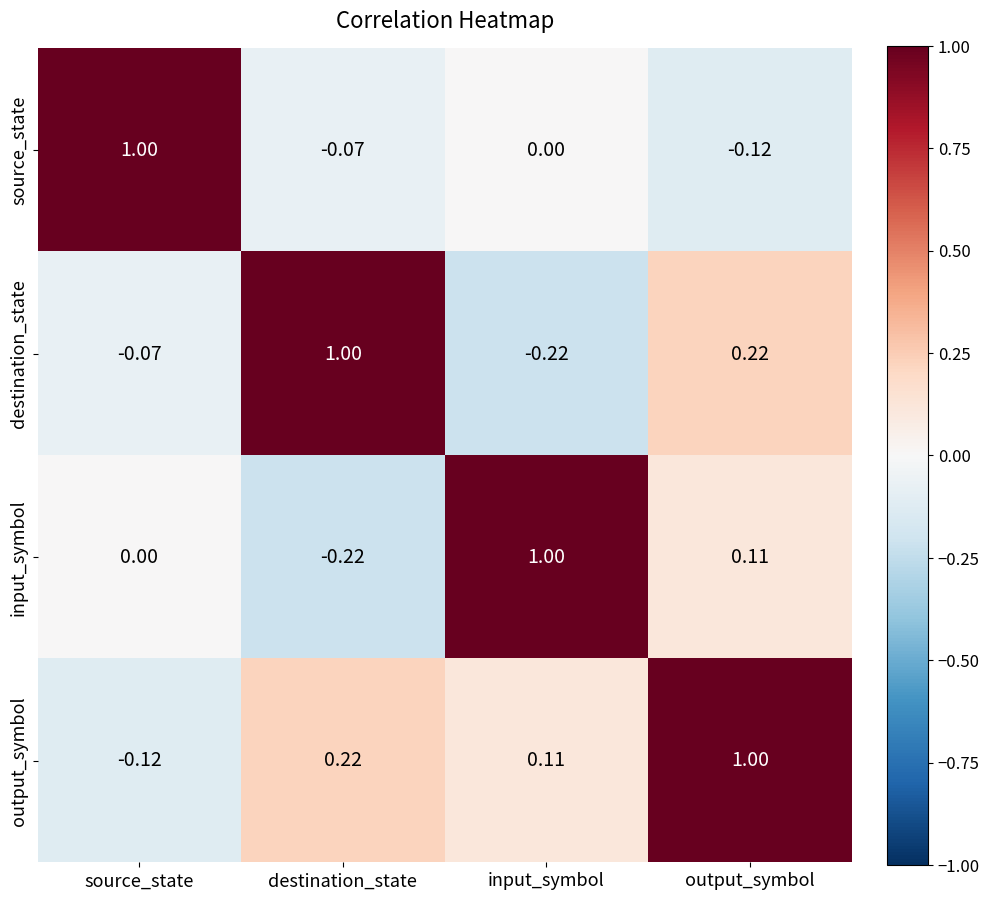

How many values in the output_symbol series exceed 0?

3